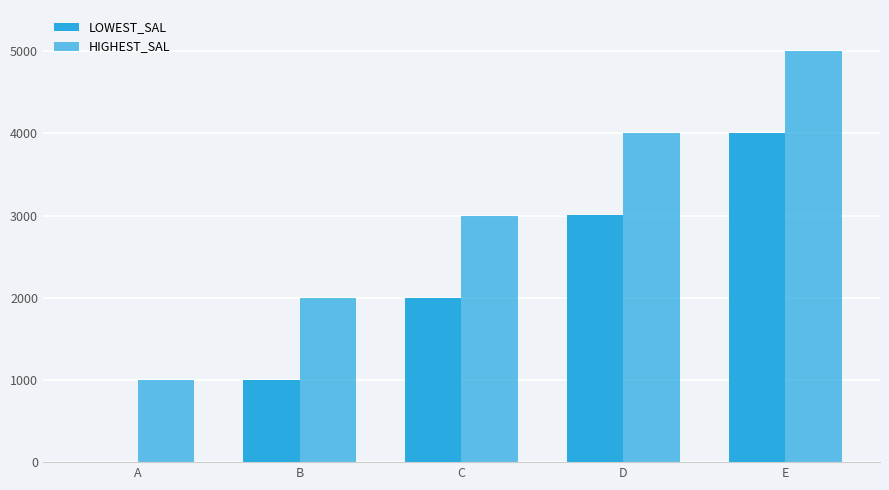

How many series are shown in this chart?

2